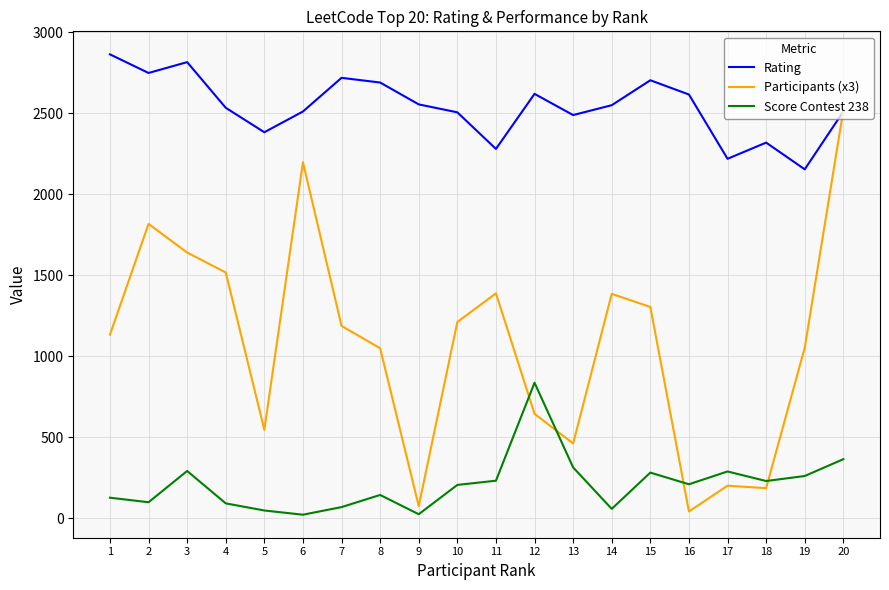

What is the minimum value for Score Contest 238?

22